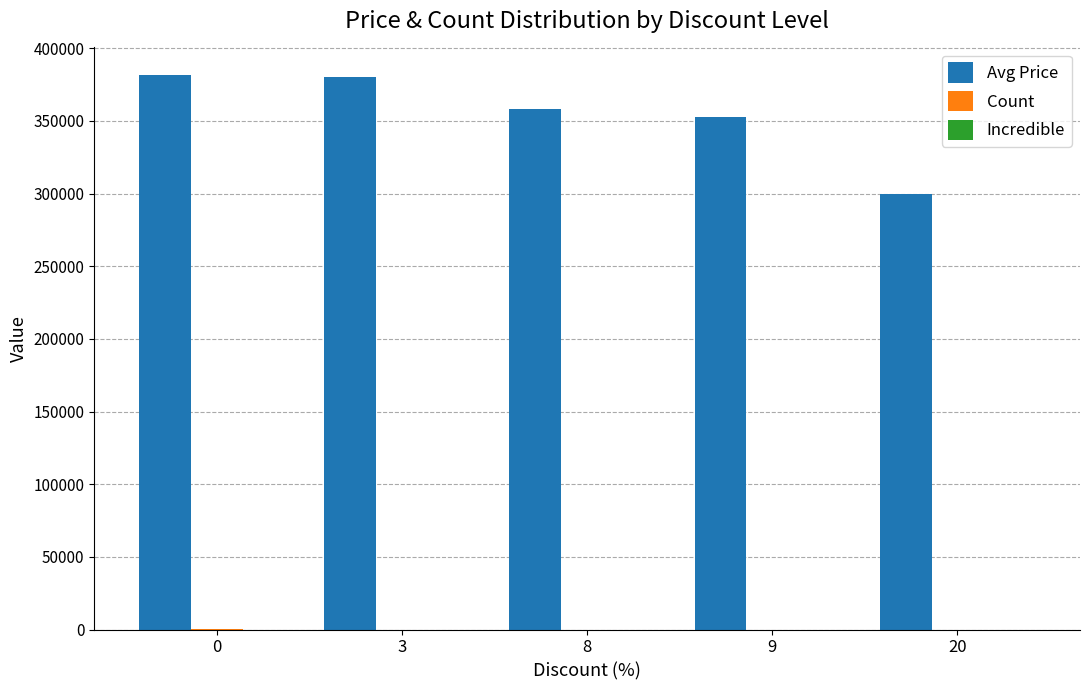

The value of Avg Price at 3 is 575257. True or false?

False